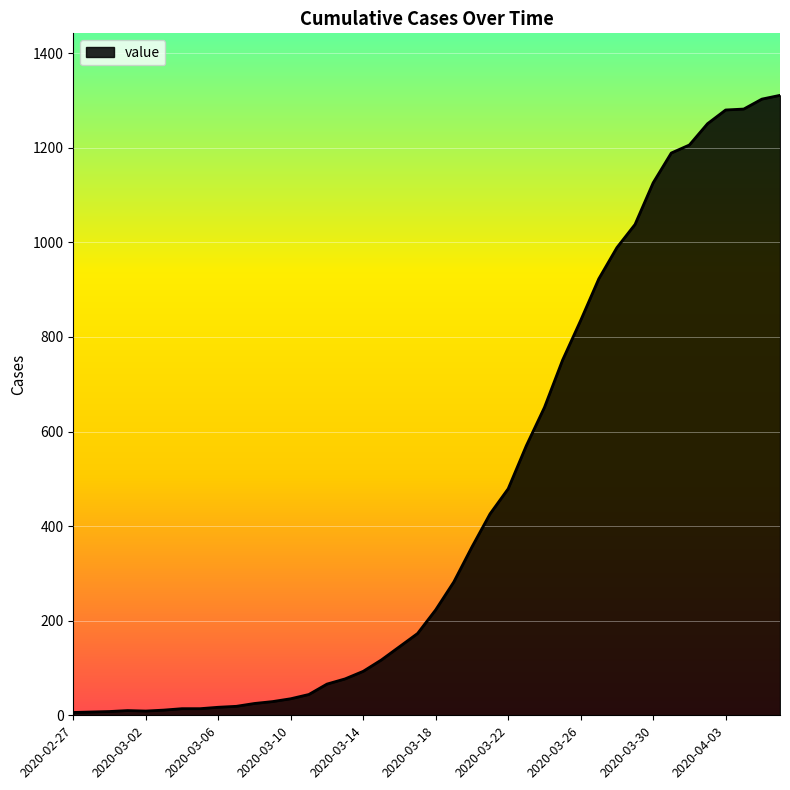

What is the maximum value shown in the chart?

1311